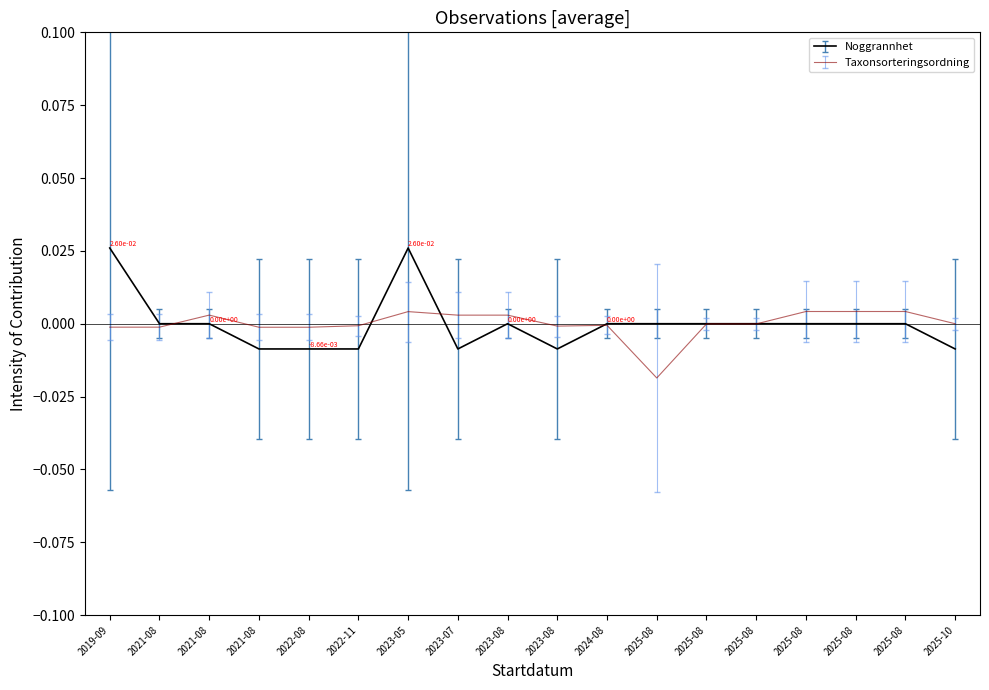

How many lines are shown in the chart?

2